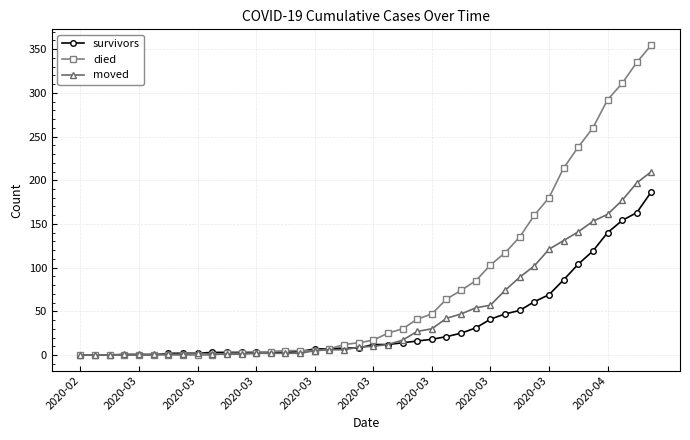

List the series in order of their peak value, highest first.

died, moved, survivors